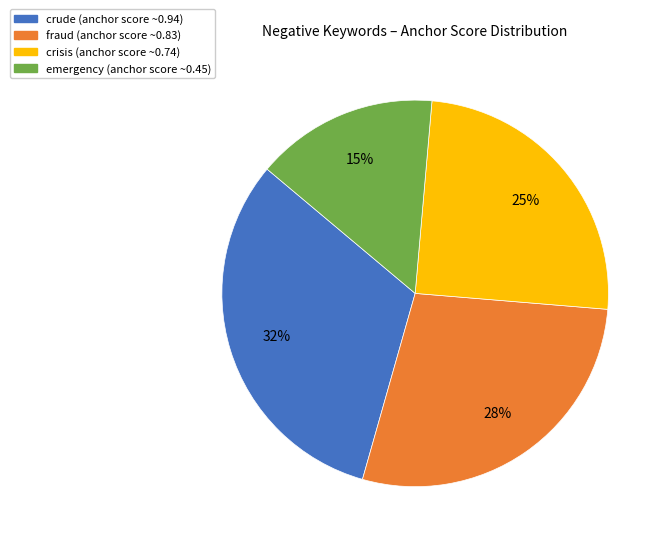

How many segments does this pie chart have?

4